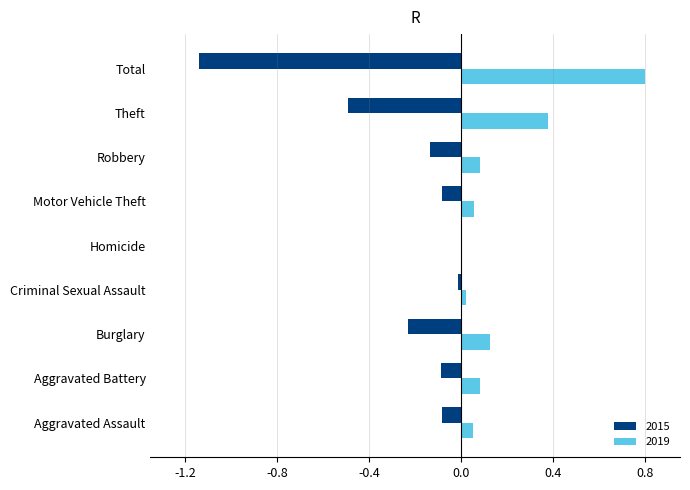

Which series changed the most between Robbery and Total?

2015